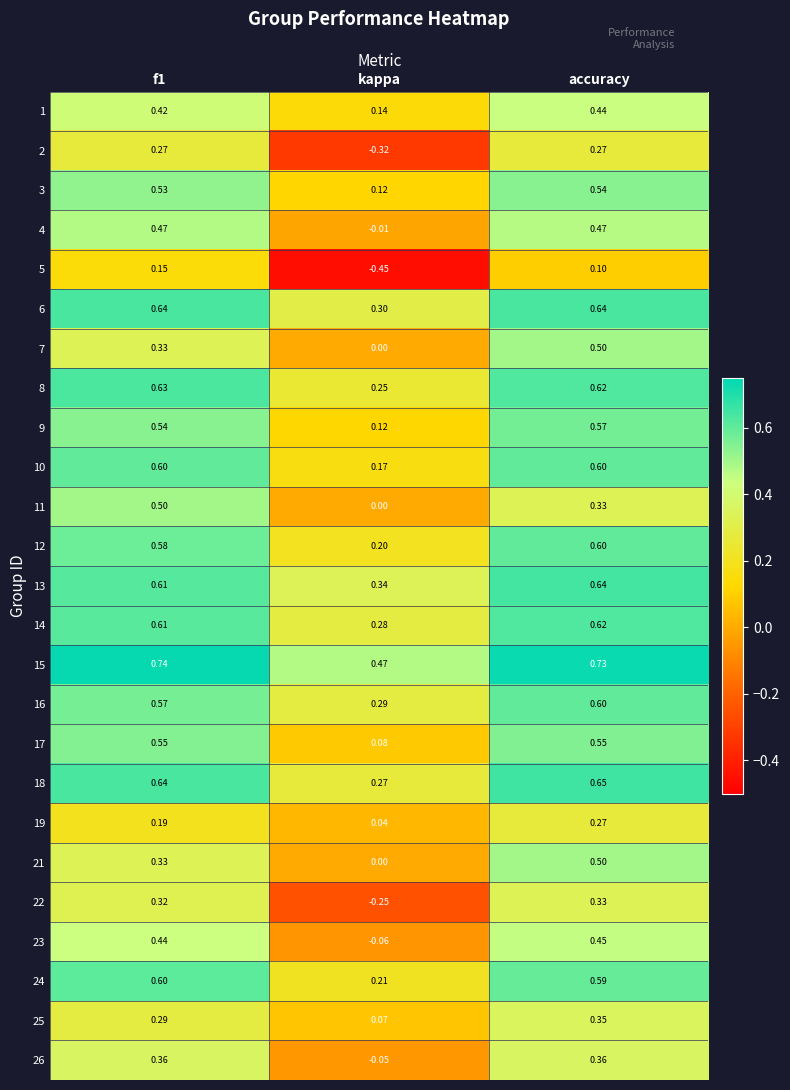

Where is 9 nearest to the value 0?

kappa